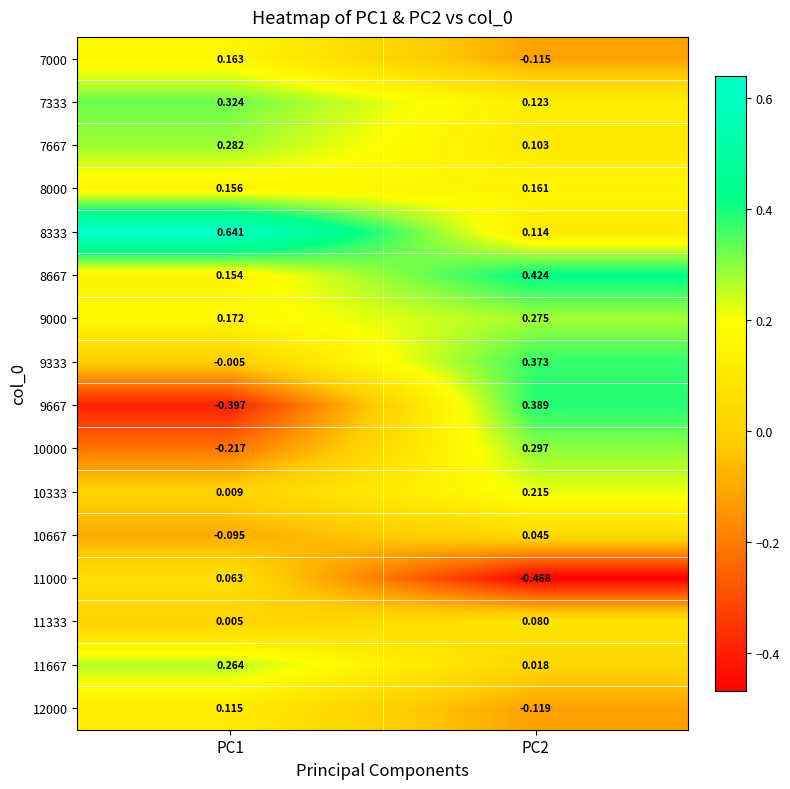

Is the value of 9000 at PC1 greater than the value of 11333 at PC1?

Yes